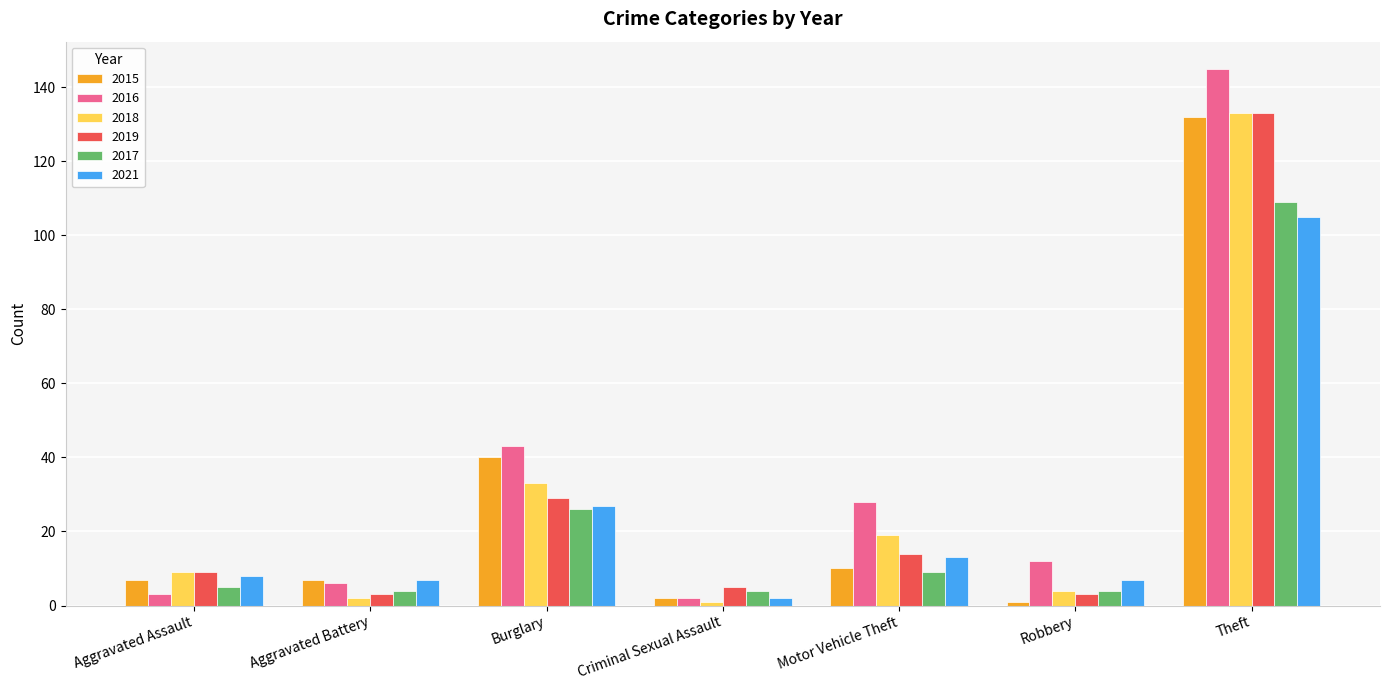

How many groups of bars are there?

7